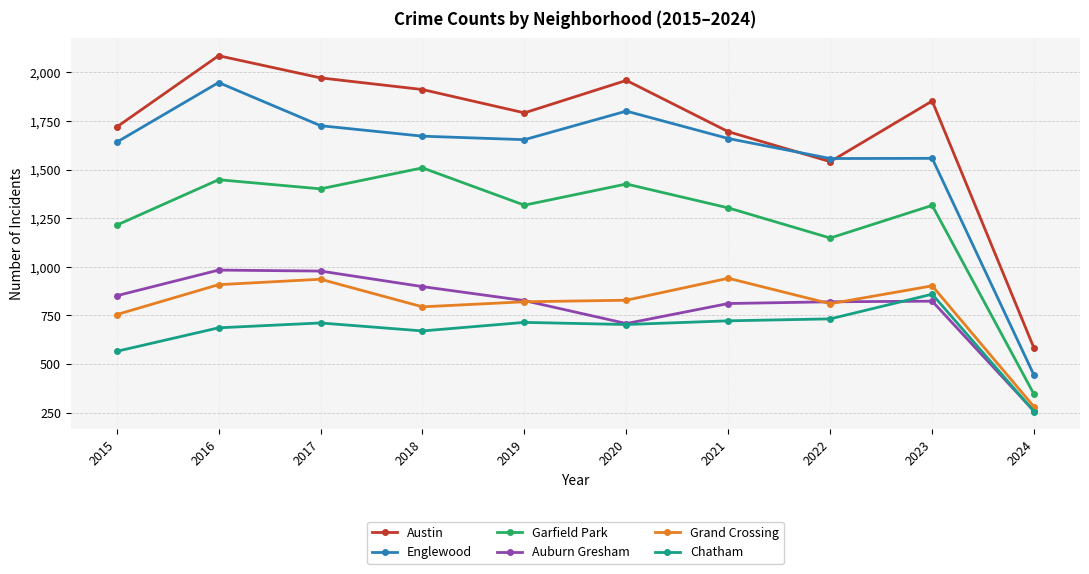

Between 2016 and 2024, which series saw the biggest shift?

Englewood